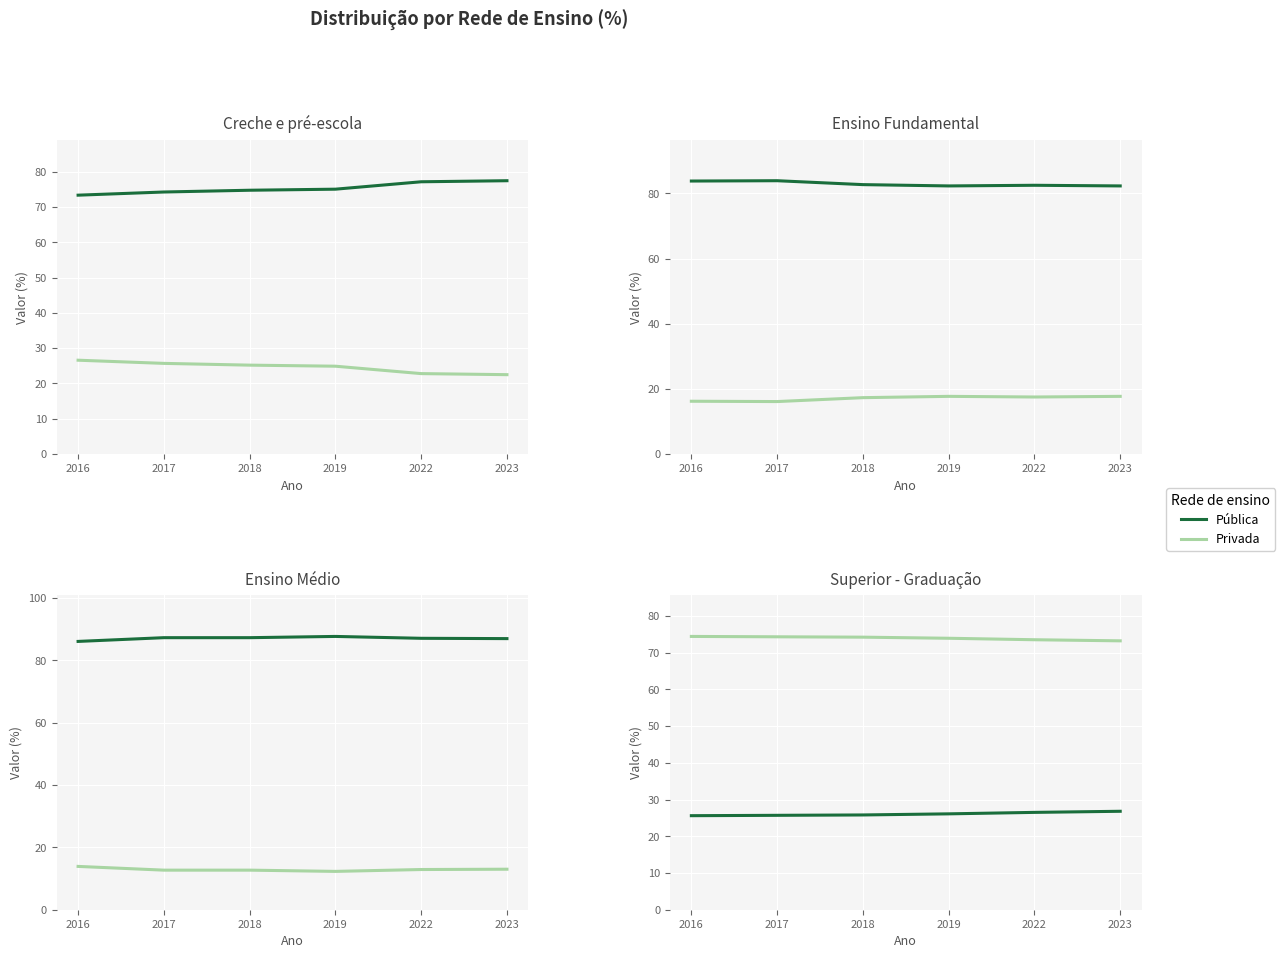

True or false: Pública and Privada intersect in this chart.

False